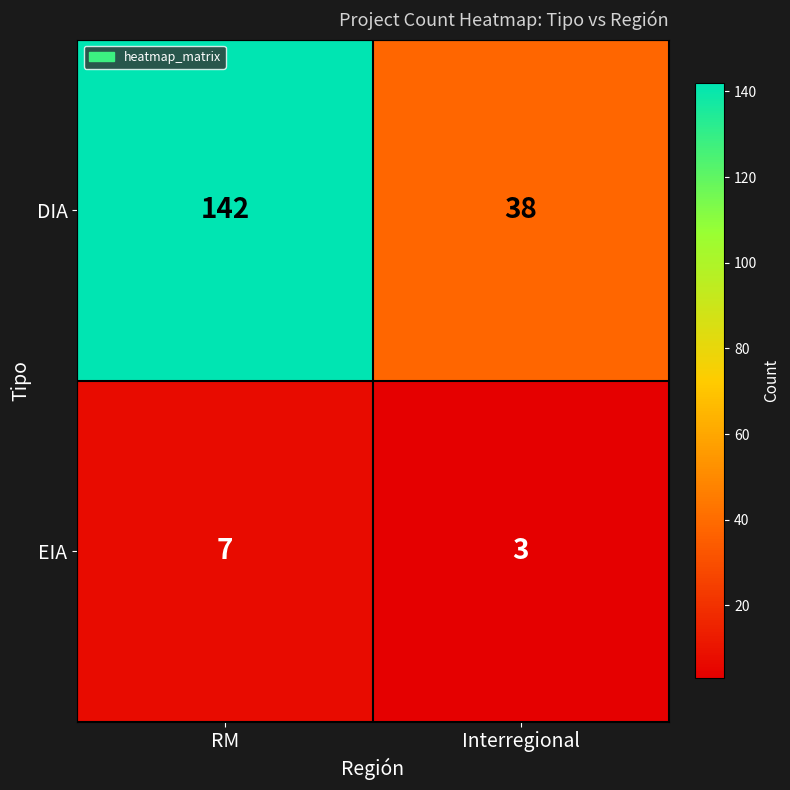

How many data points does each series have?

2